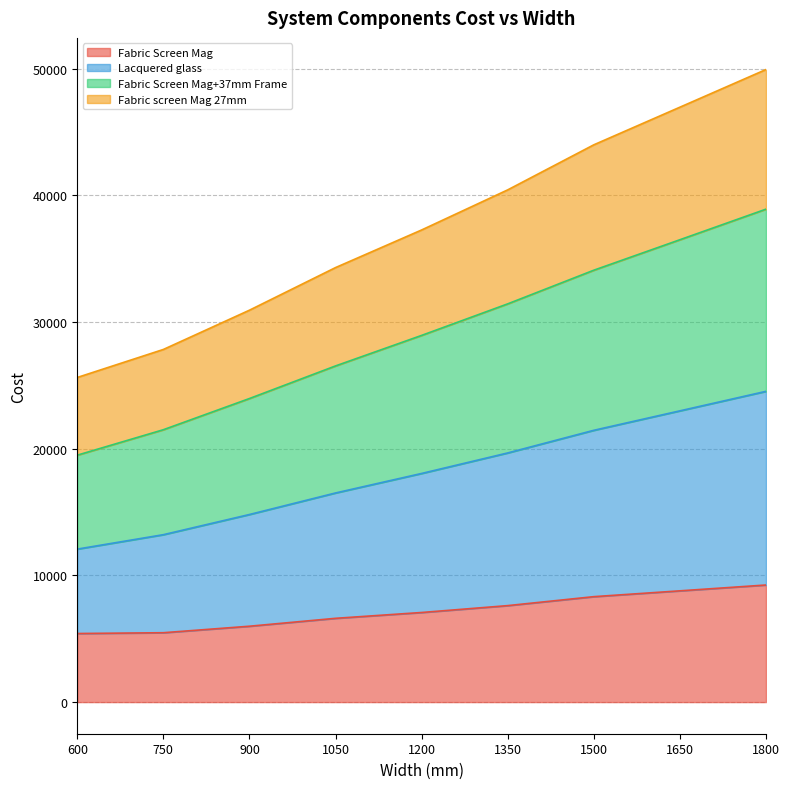

Is it true that Fabric Screen Mag equals 8324 at 1500?

True